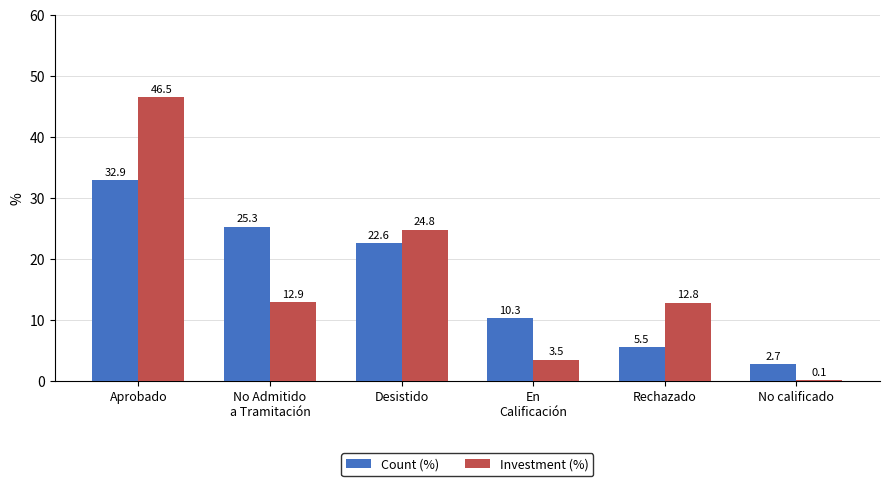

Which series has the largest total across all categories?

Investment (%)